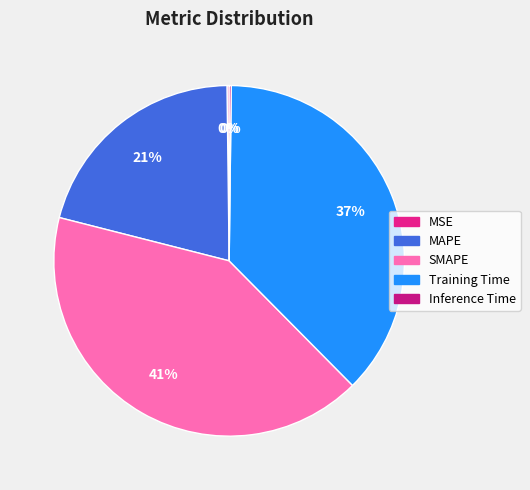

Which slice is the largest?

SMAPE